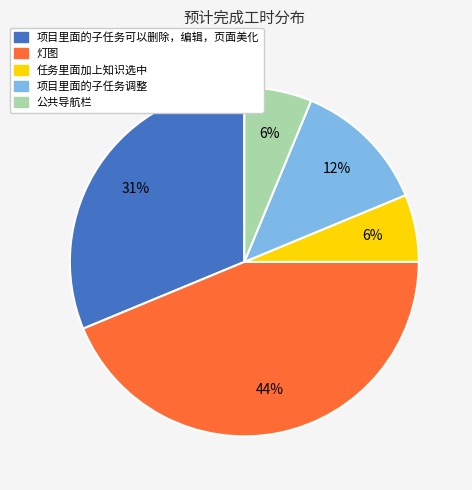

Count the number of slices in the pie.

5